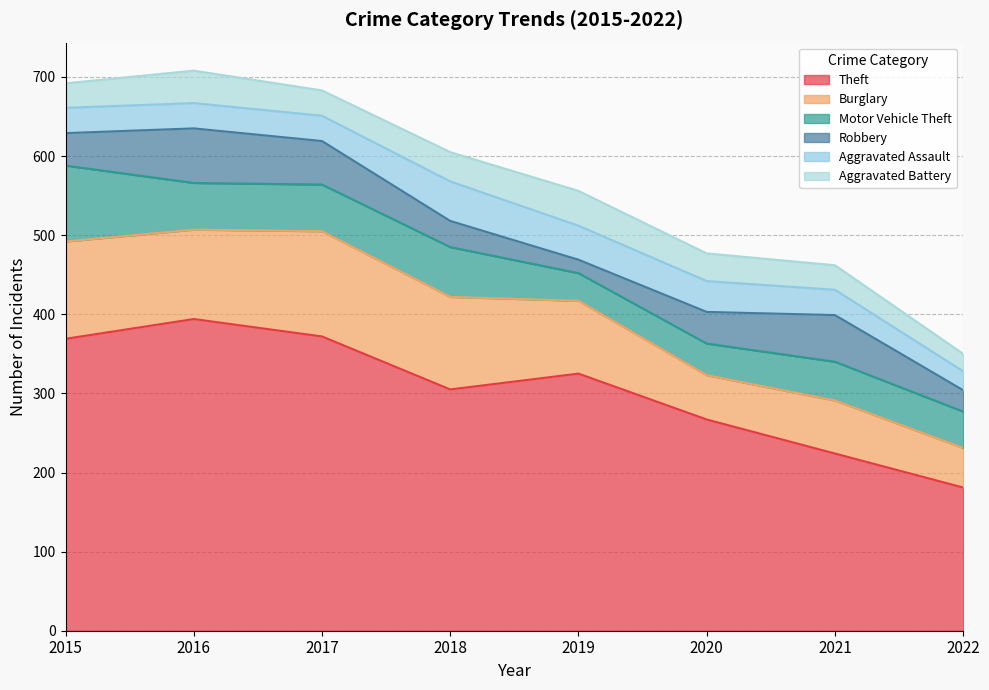

The value of Aggravated Battery at 2017 is 8. True or false?

False